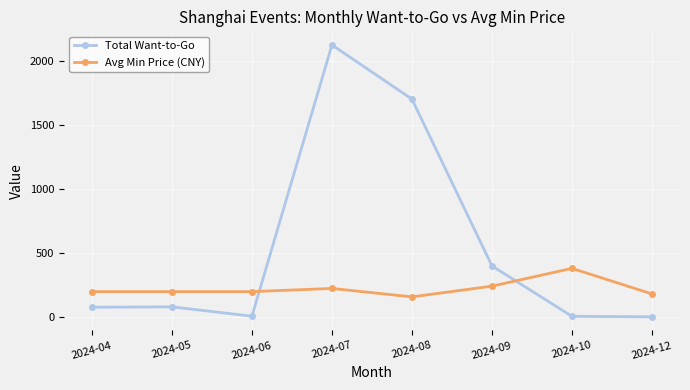

True or false: Avg Min Price (CNY) has more than 1 points higher than both neighbors.

True